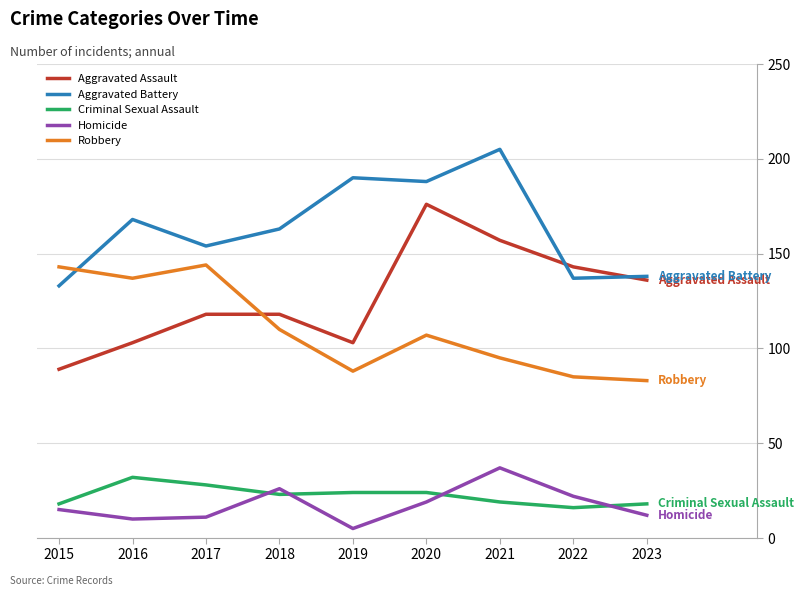

After their last crossing, which series has the higher values: Aggravated Assault or Robbery?

Aggravated Assault